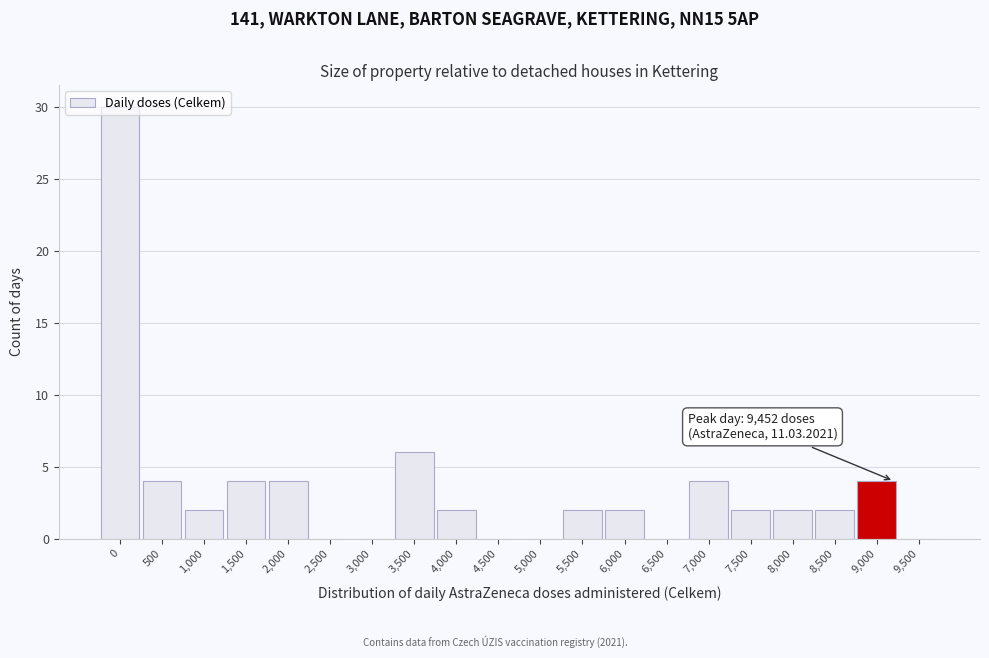

Where is the data nearest to the value 15?

3,500